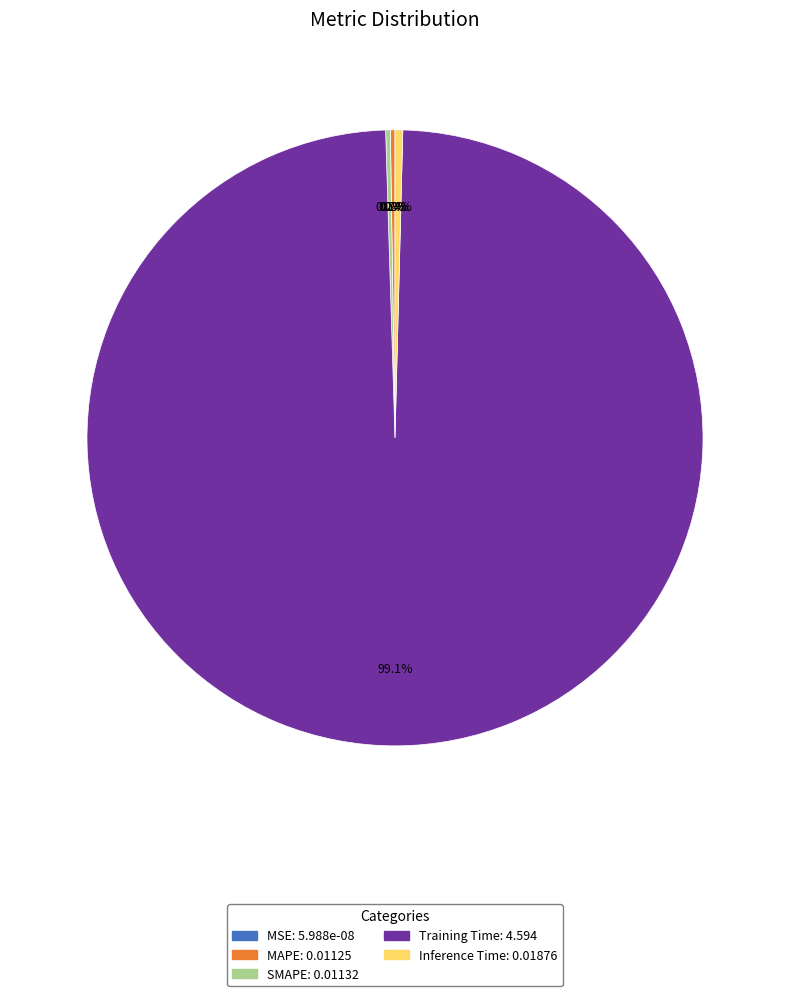

Is MSE the majority of the pie?

No